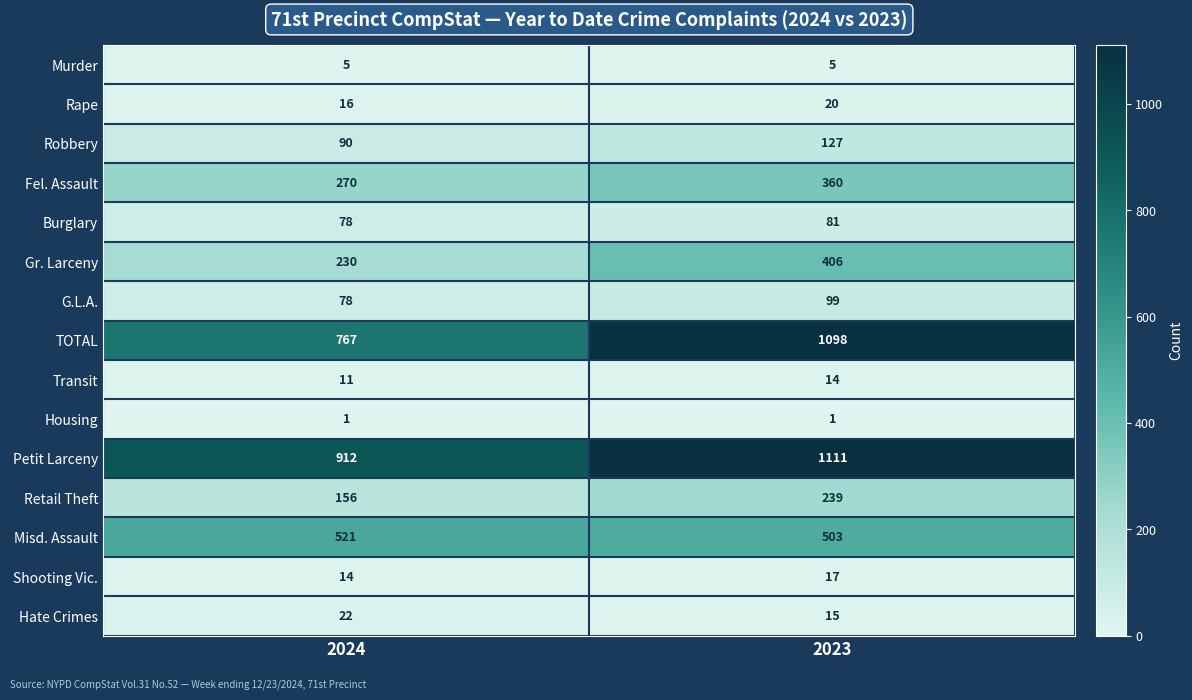

What is the maximum value shown in the chart?

1111